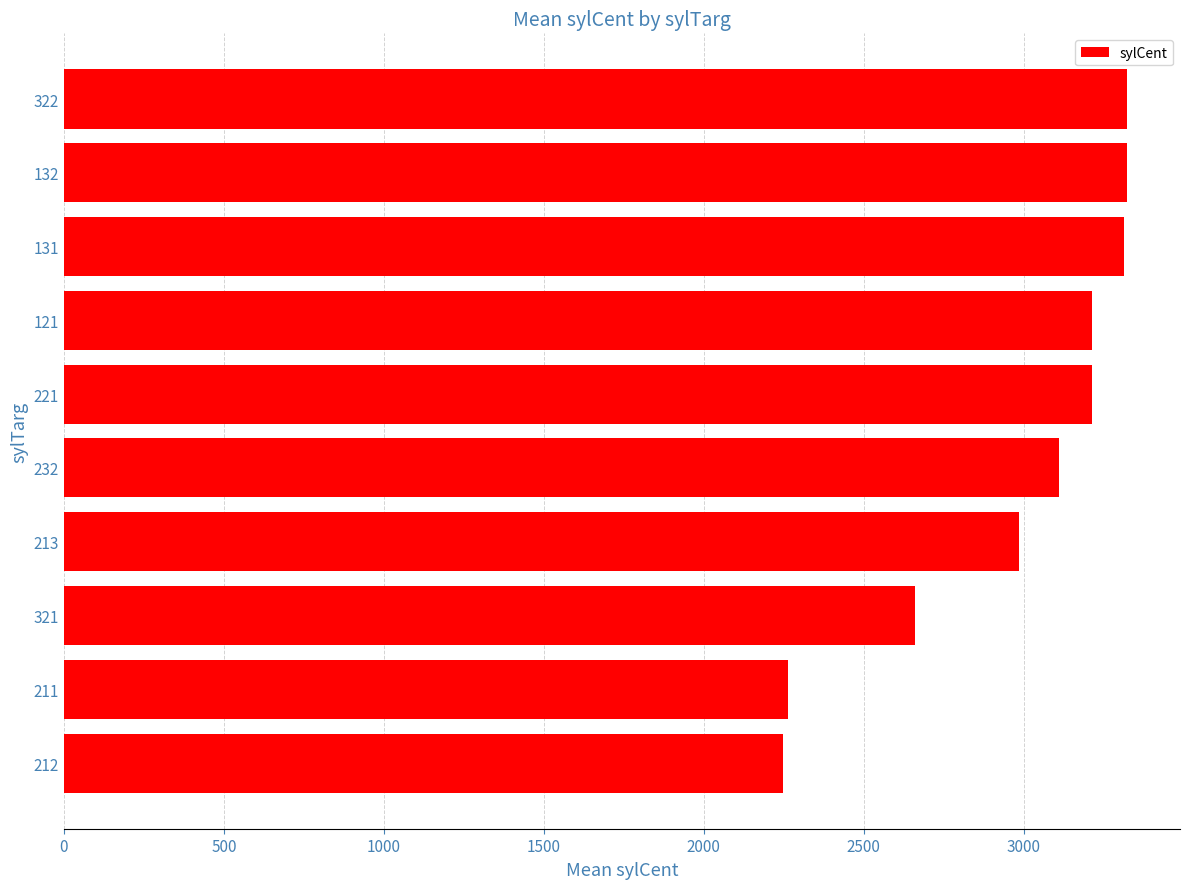

Where is the data nearest to the value 2785?

321